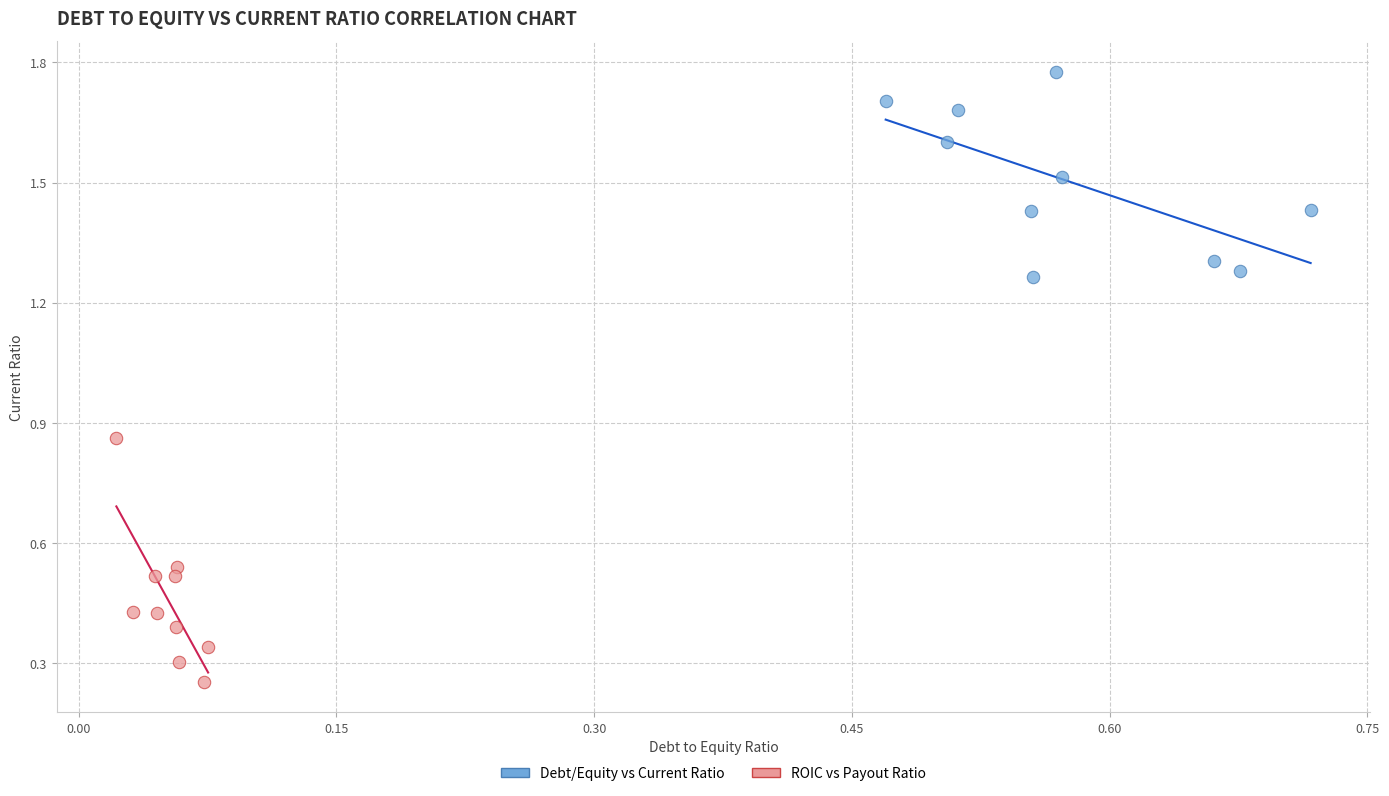

Which series reaches the minimum Y coordinate?

ROIC vs Payout Ratio